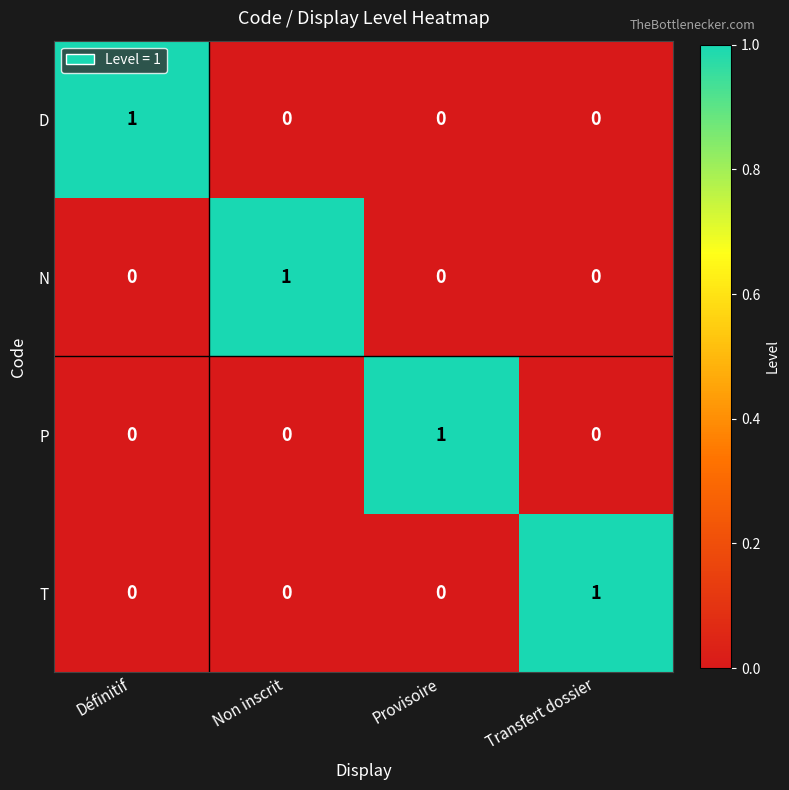

At which label does T reach its peak?

Transfert dossier